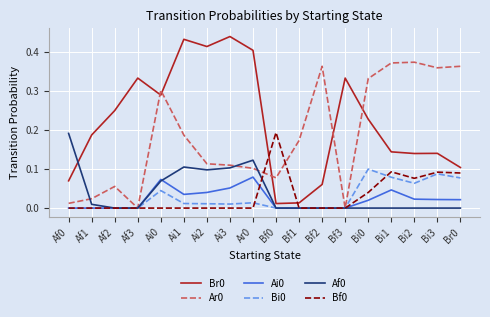

Does the chart display data point markers on the line(s)?

No